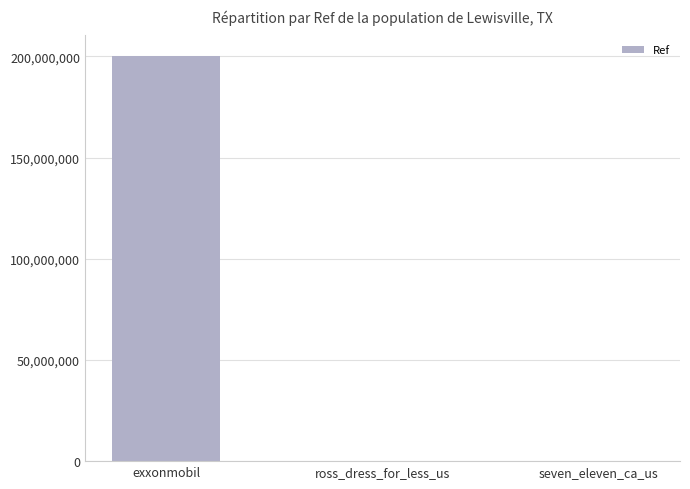

What is the maximum value shown in the chart?

200309133